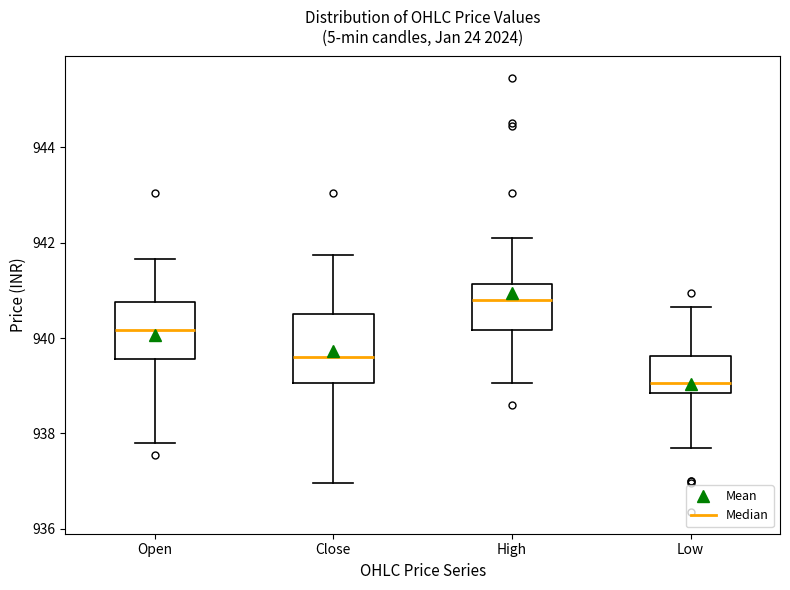

Reading left to right, read every box against the y-axis: the position of its median line, the range the box covers, and the ends of its whiskers. The values are not printed on the chart, so give them approximately, as read against the axis.

Open: median 940.2, box 939.6 to 940.8, whiskers 937.8 to 941.6
Close: median 939.6, box 939.0 to 940.6, whiskers 937.0 to 941.8
High: median 940.8, box 940.2 to 941.2, whiskers 939.0 to 942.2
Low: median 939.0, box 938.8 to 939.6, whiskers 937.8 to 940.6